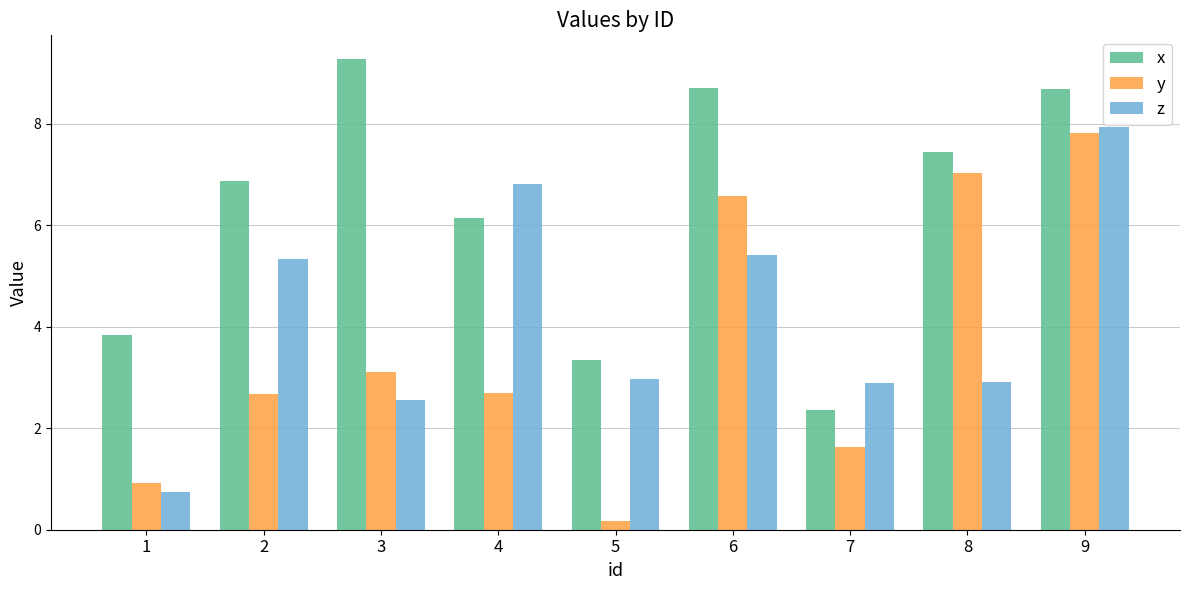

What are all the series names shown in the legend?

x, y, z